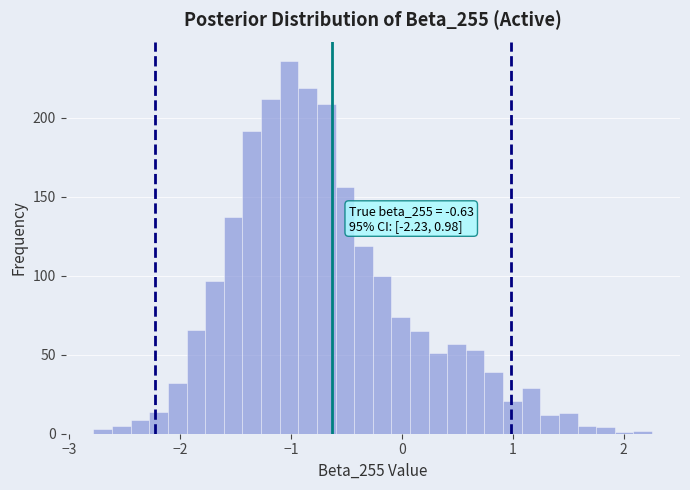

Around what value on the x-axis is the tallest bar? Give the approximate position of its centre, as read against the axis.

-1.0